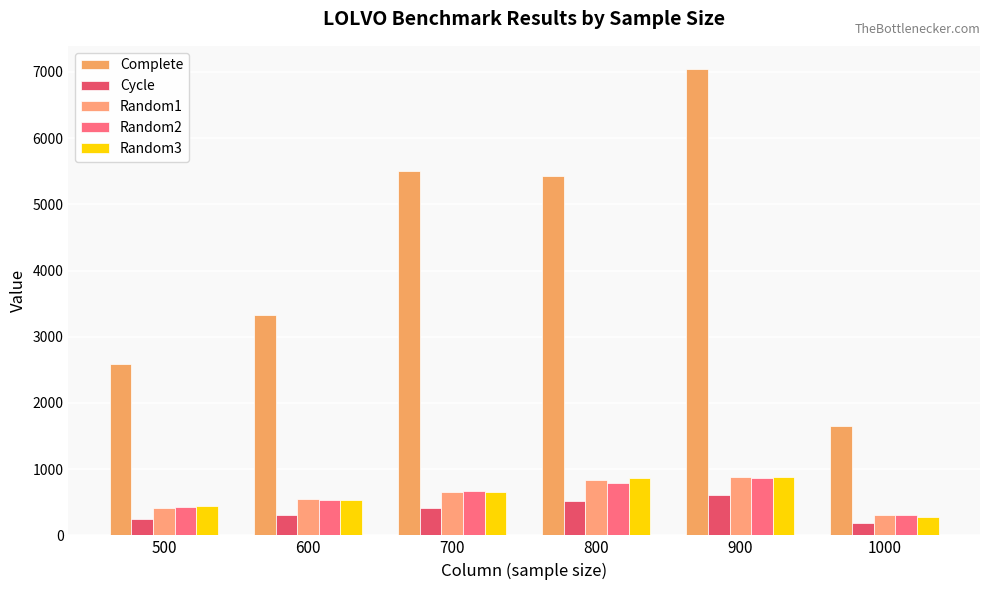

At which label is Random3 closest to 575?

600